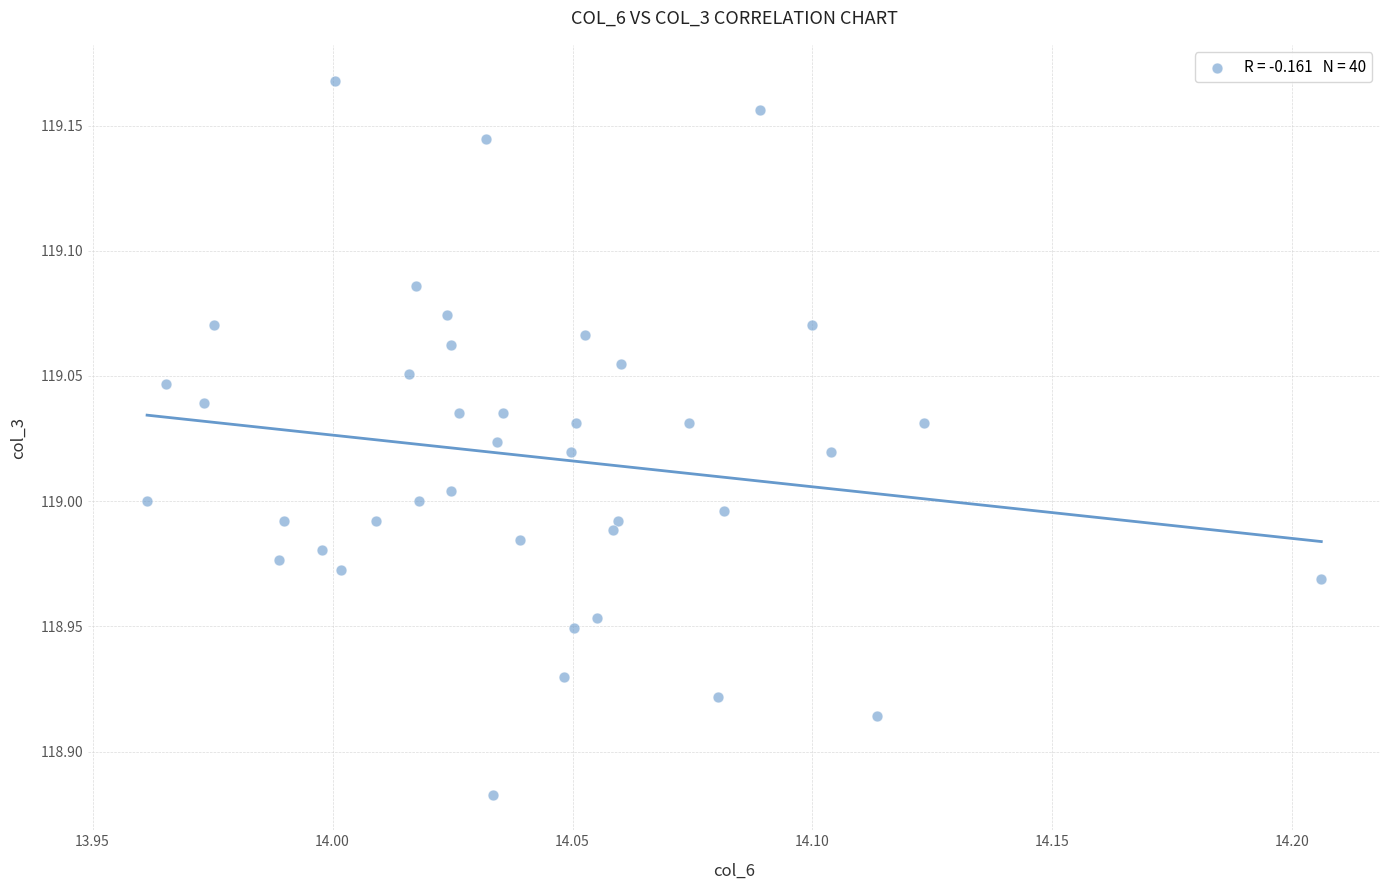

What is the range of Y values (max minus min)?

0.3